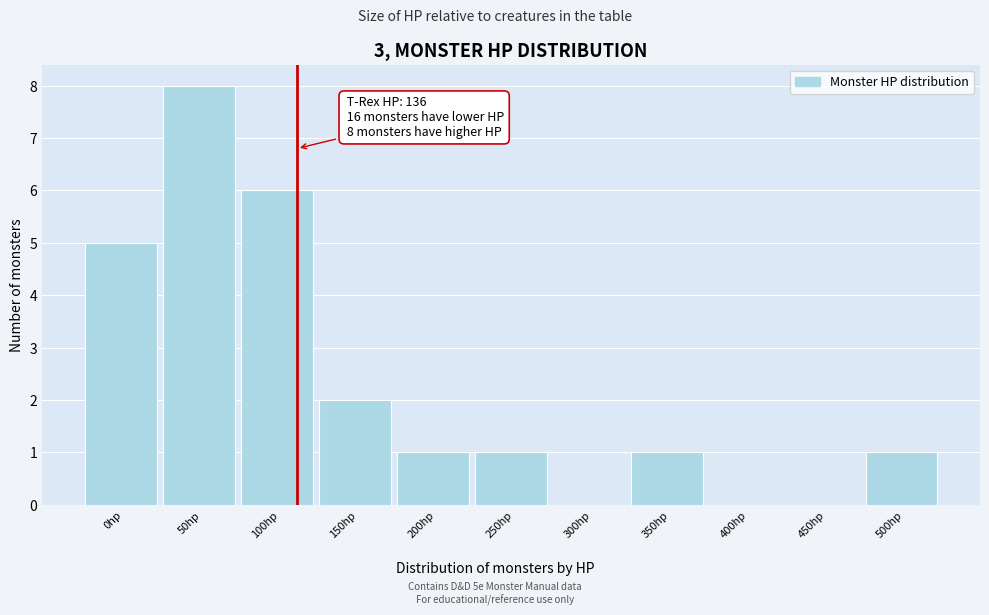

Reading right to left, extract all data points from this chart.

500hp=1	450hp=0	400hp=0	350hp=1	300hp=0	250hp=1	200hp=1	150hp=2	100hp=6	50hp=8	0hp=5